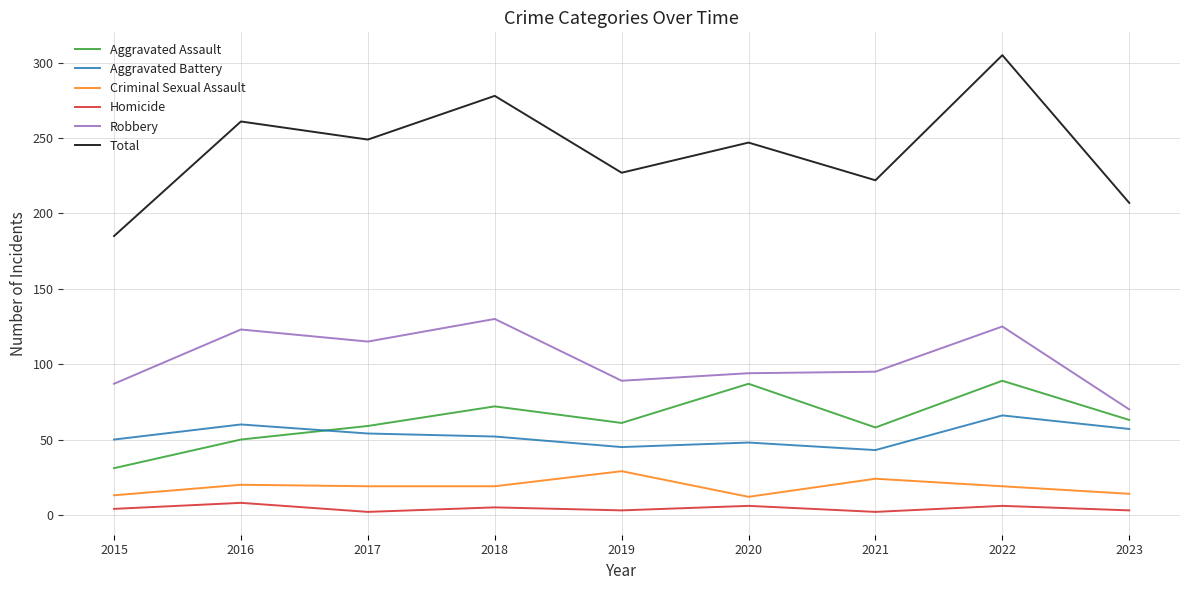

In Robbery, how many points are higher than both neighbors (excluding endpoints)?

3